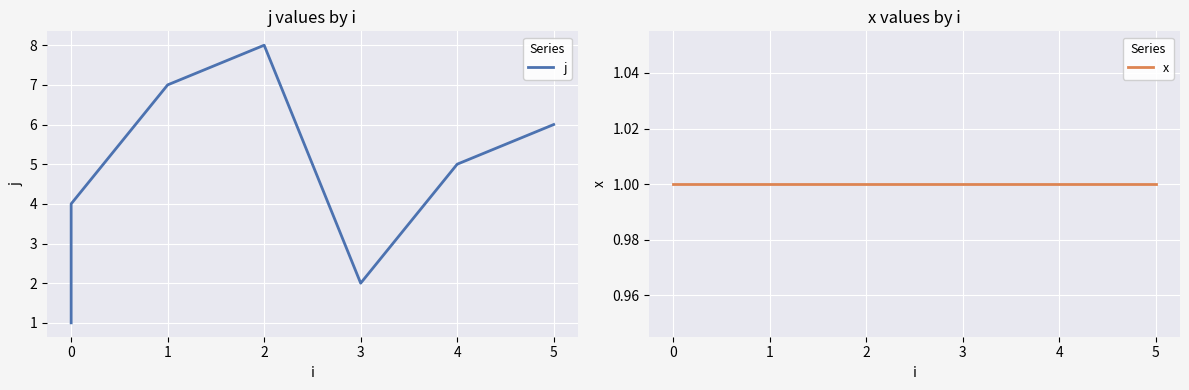

Which series has the widest spread of values?

j